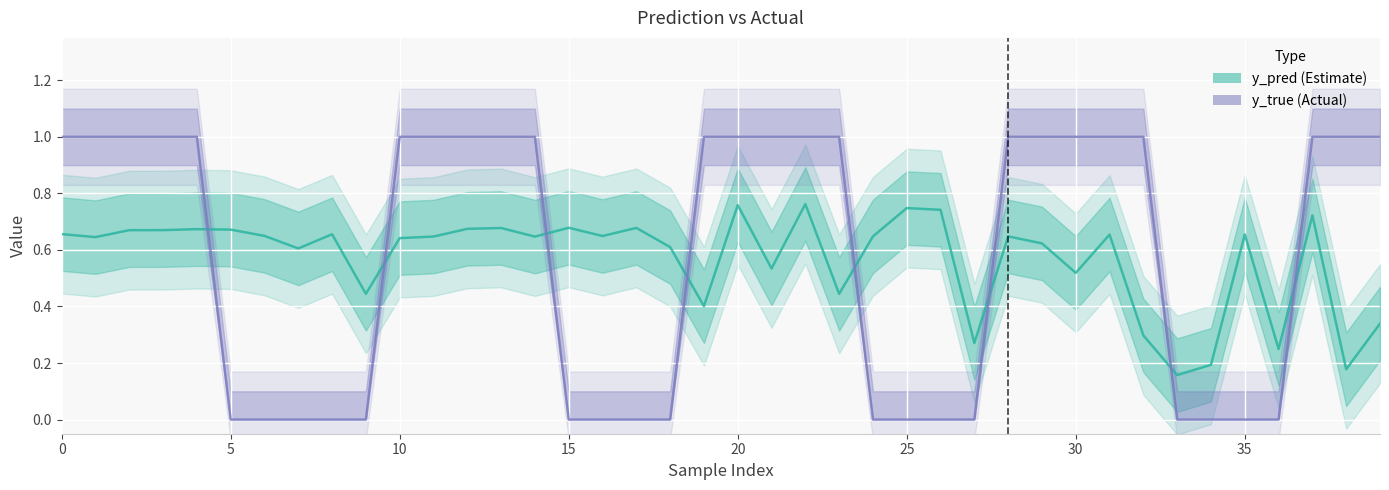

What are all the series names shown in the legend?

y_pred, y_true